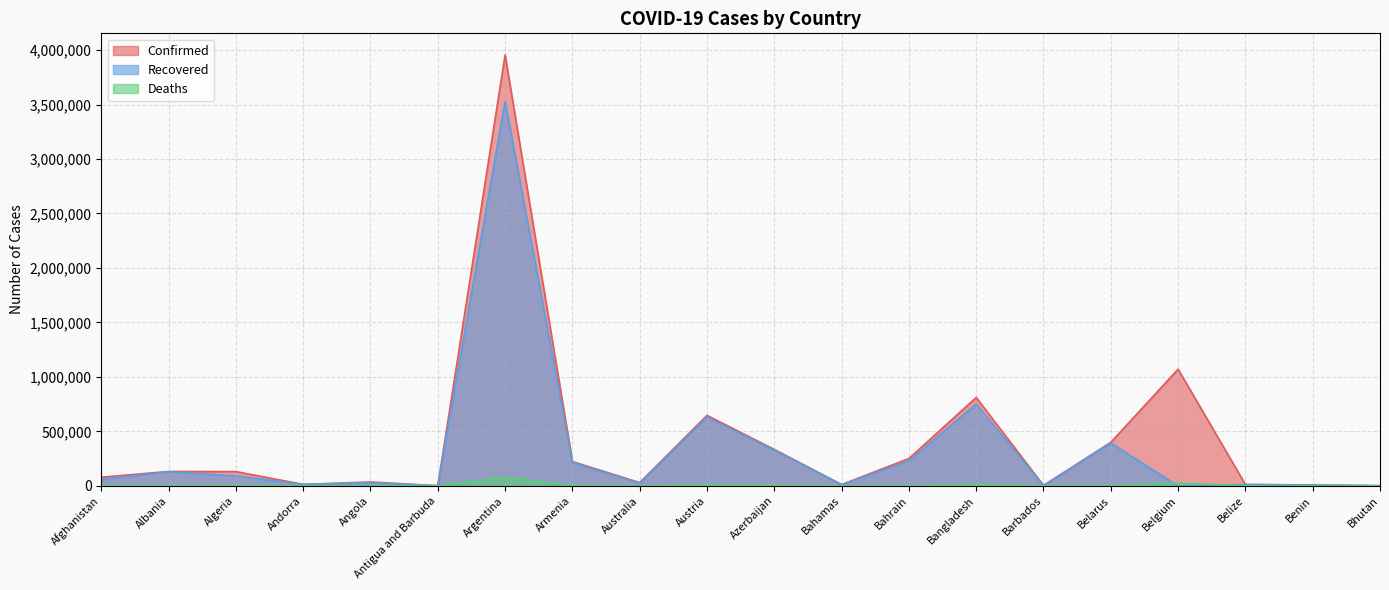

What is the sum of all Recovered values?

6456575